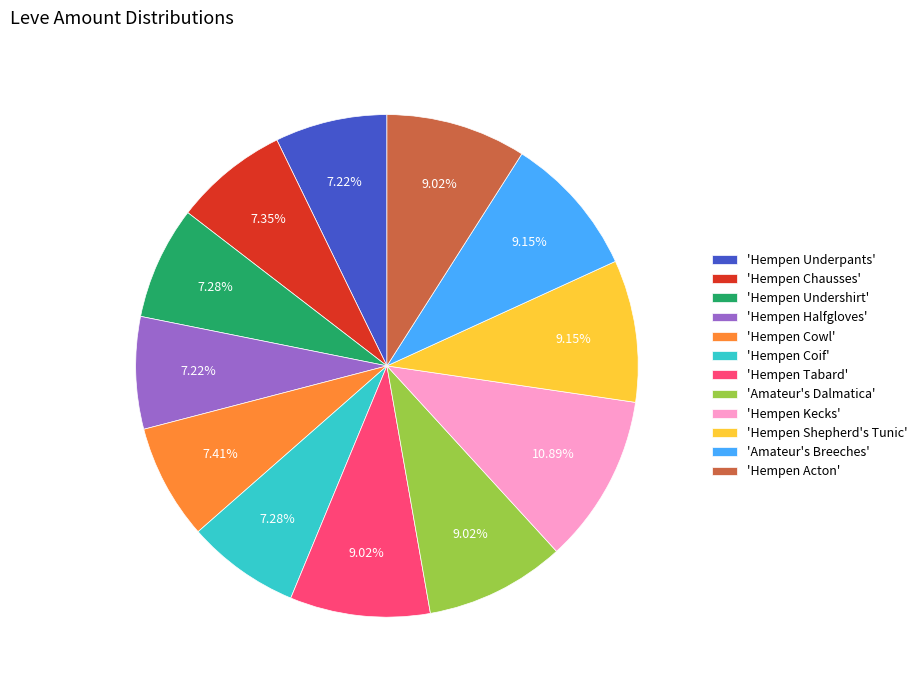

Is the sum of 'Amateur's Breeches' and 'Hempen Underpants' greater than half?

No